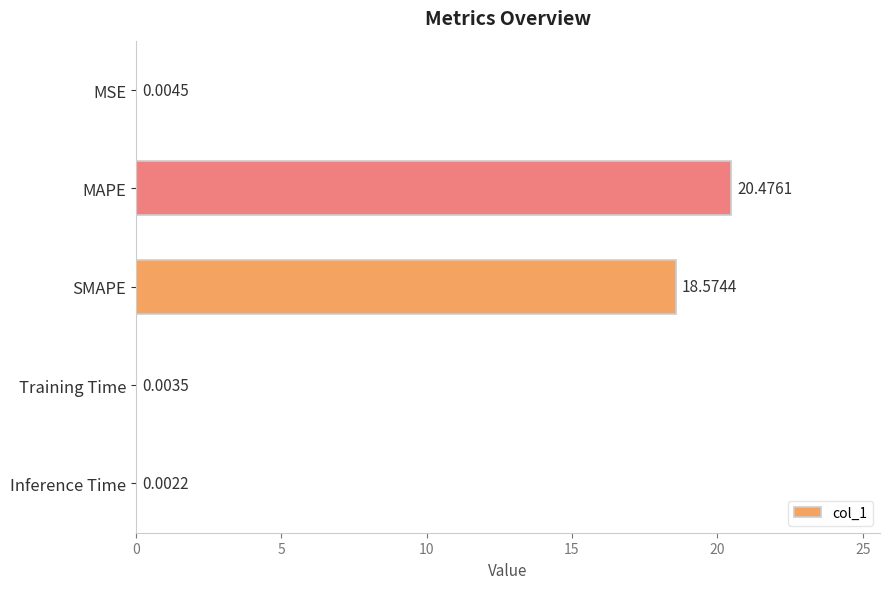

Are the bars grouped side by side (vs. stacked)?

No